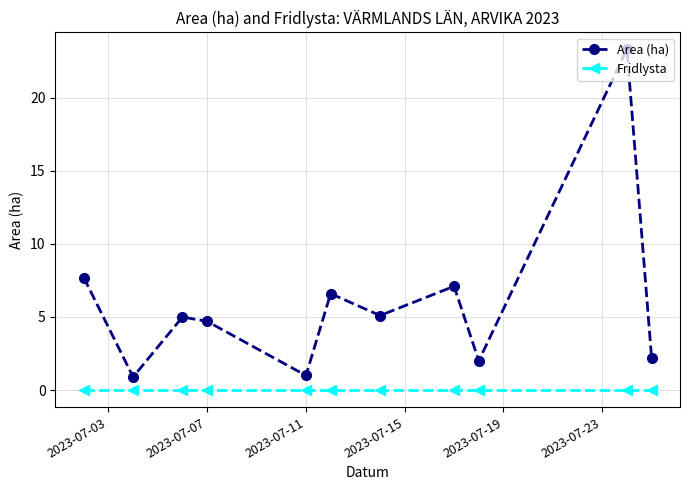

List the series in order of their peak value, lowest first.

Fridlysta, Area (ha)